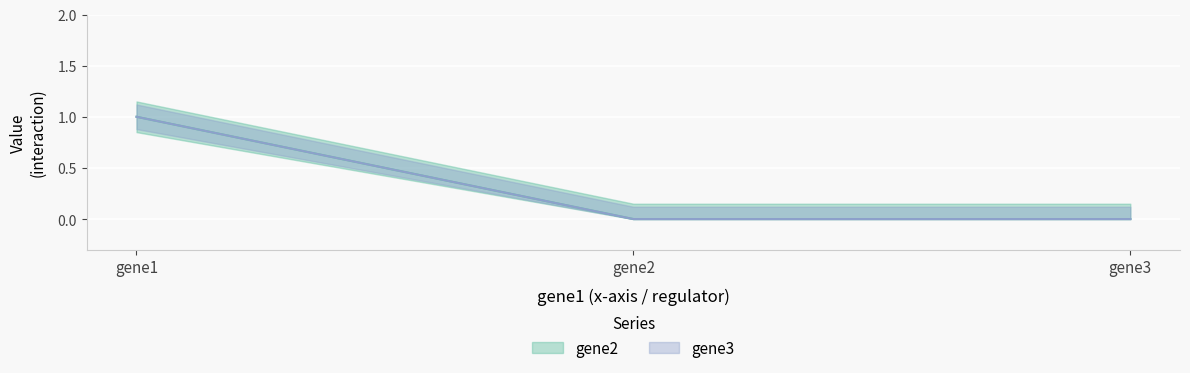

The gene3 series shows 0 at gene3. True or false?

True